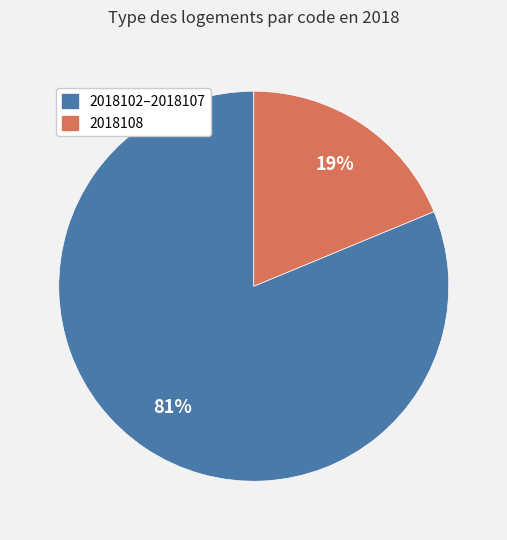

To the nearest percent, what is the difference between the largest and smallest slice percentages?

62%